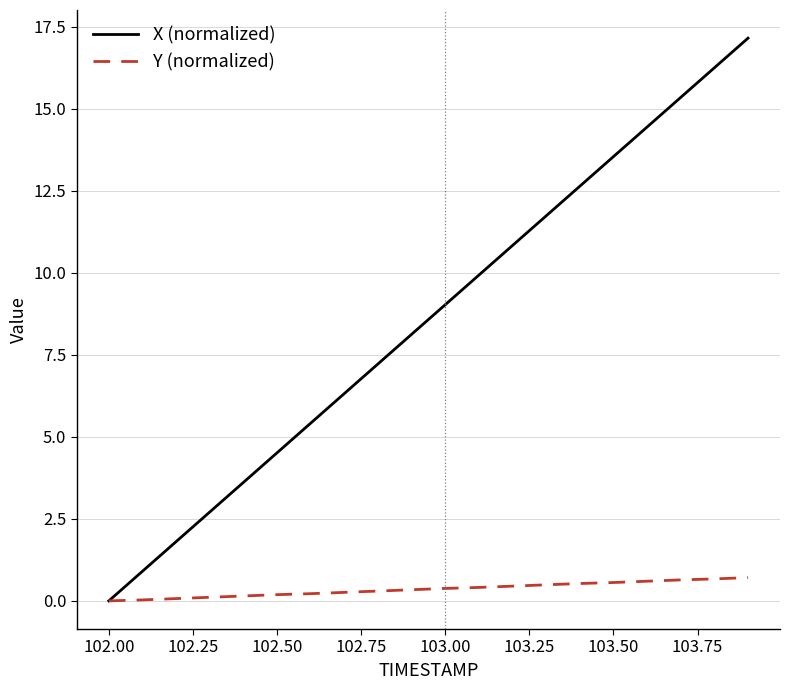

Which series has the widest spread of values?

X (normalized)